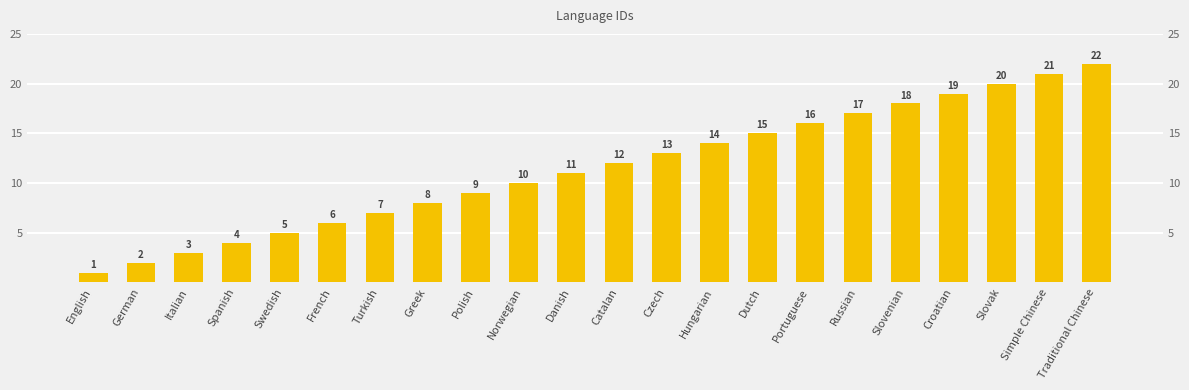

List the labels in order of value, smallest first.

English, German, Italian, Spanish, Swedish, French, Turkish, Greek, Polish, Norwegian, Danish, Catalan, Czech, Hungarian, Dutch, Portuguese, Russian, Slovenian, Croatian, Slovak, Simple Chinese, Traditional Chinese